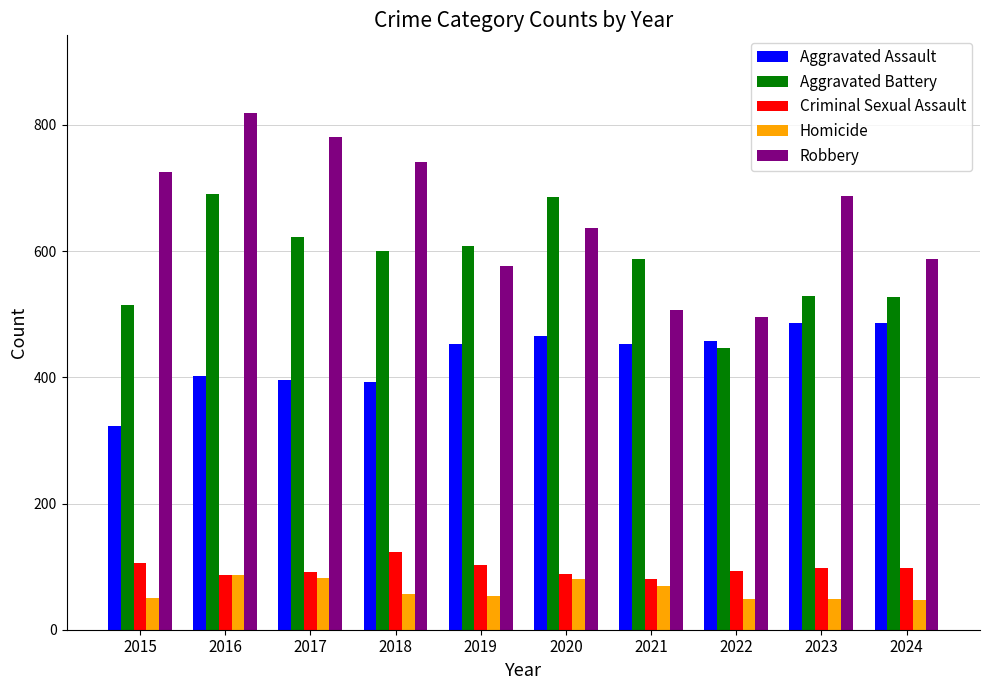

What is the value of the Aggravated Battery bar at the 9th from the left?

529